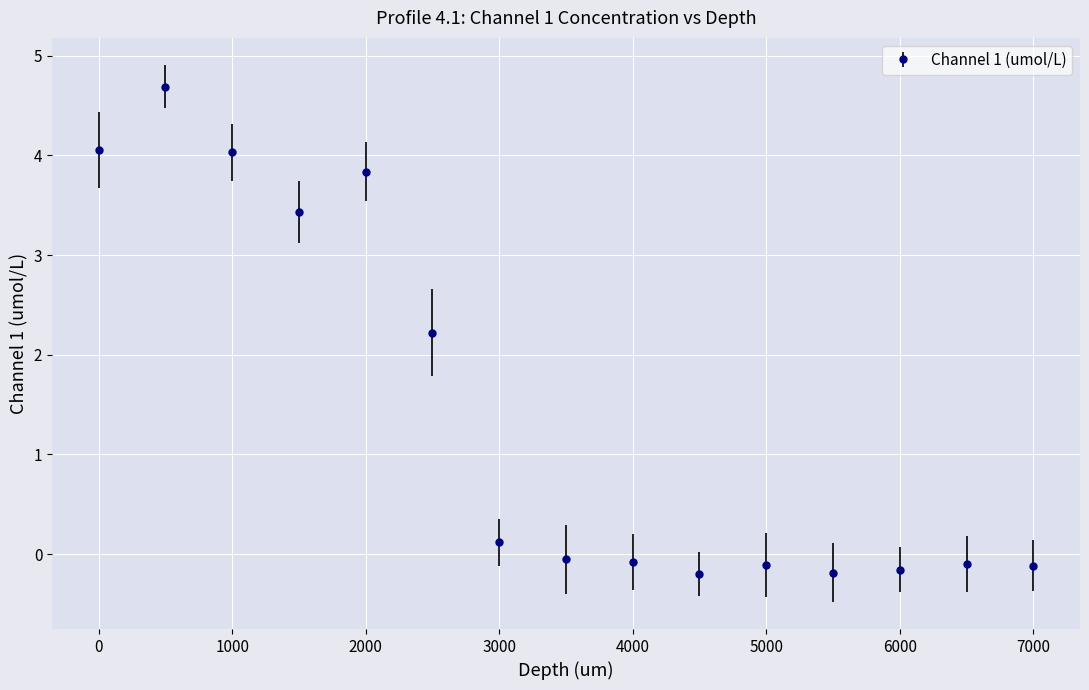

True or false: the data has more than 2 interior local peaks.

True